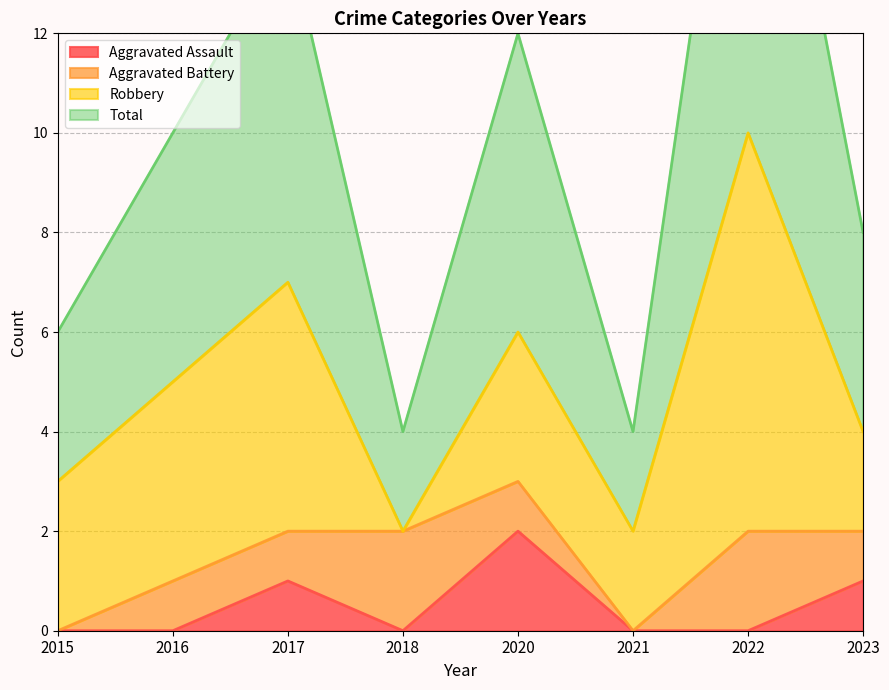

True or false: Aggravated Assault has more than 0 points higher than both neighbors.

True